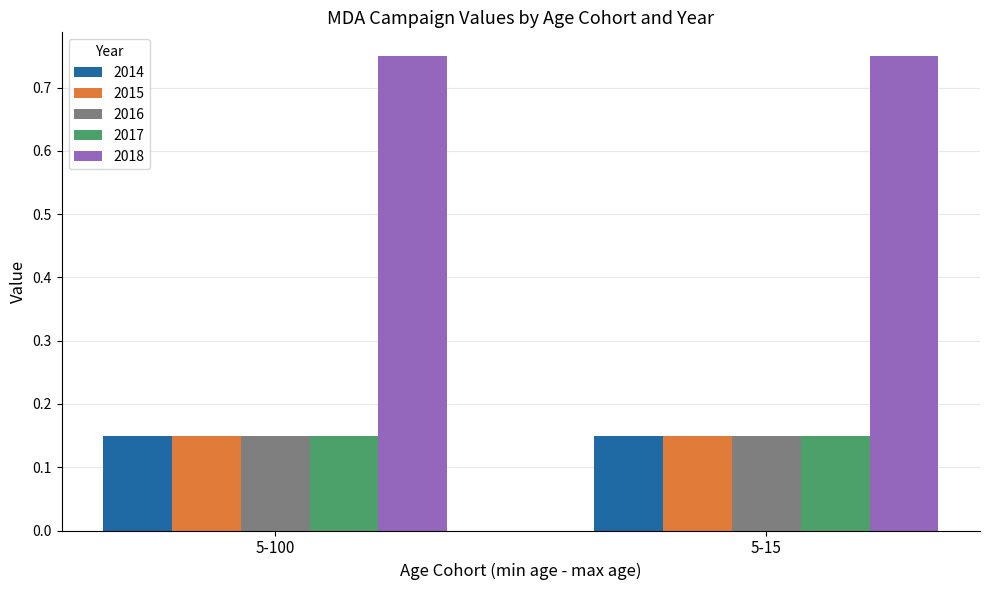

What is the sum of the 2018 values at 5-15 and 5-100?

1.5